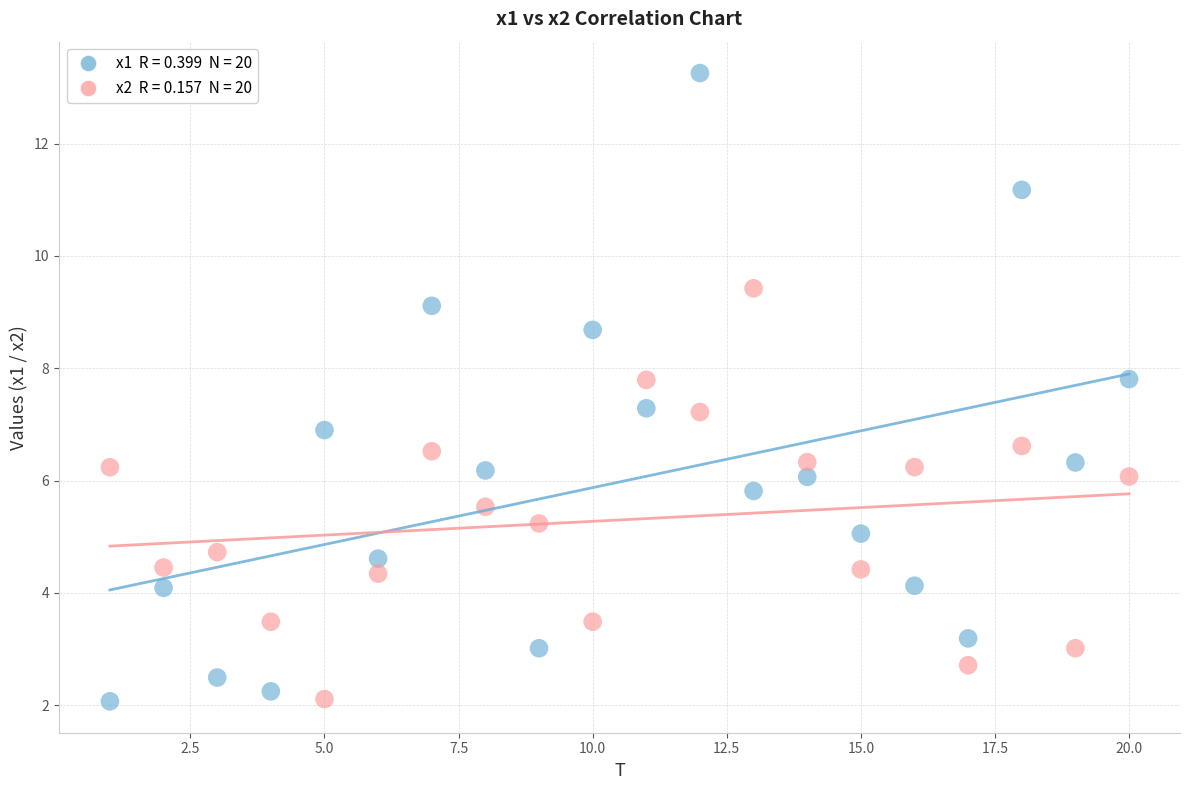

Across all data points, what is the range of X values (max minus min)?

19.0